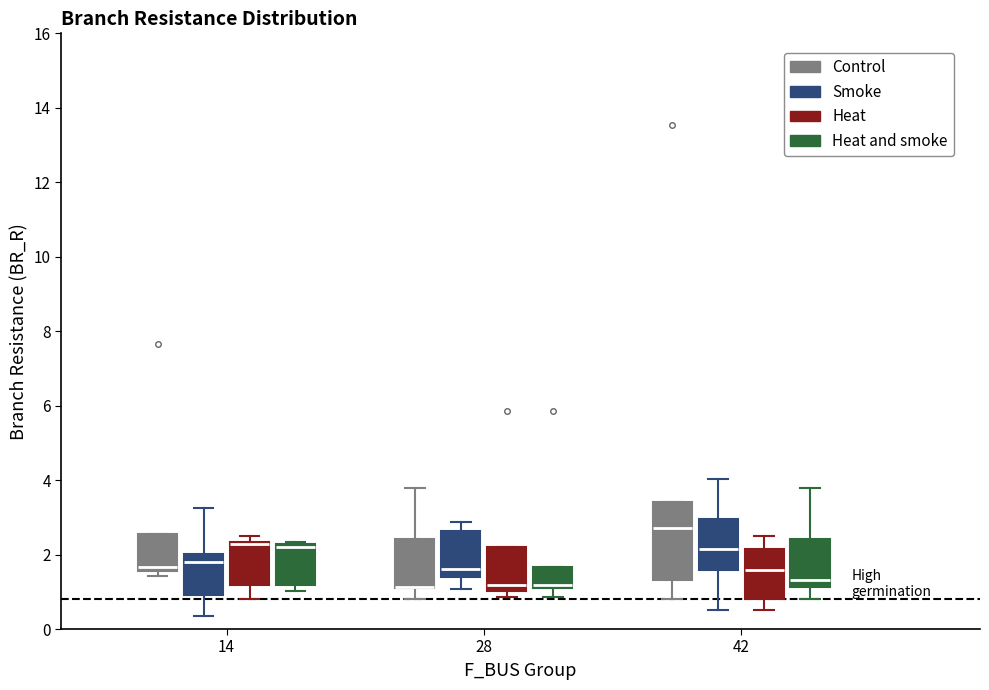

Where is the lower edge of the box for 28 (Heat) on the y-axis? The values are not printed on the chart, so give them approximately, as read against the axis.

1.0